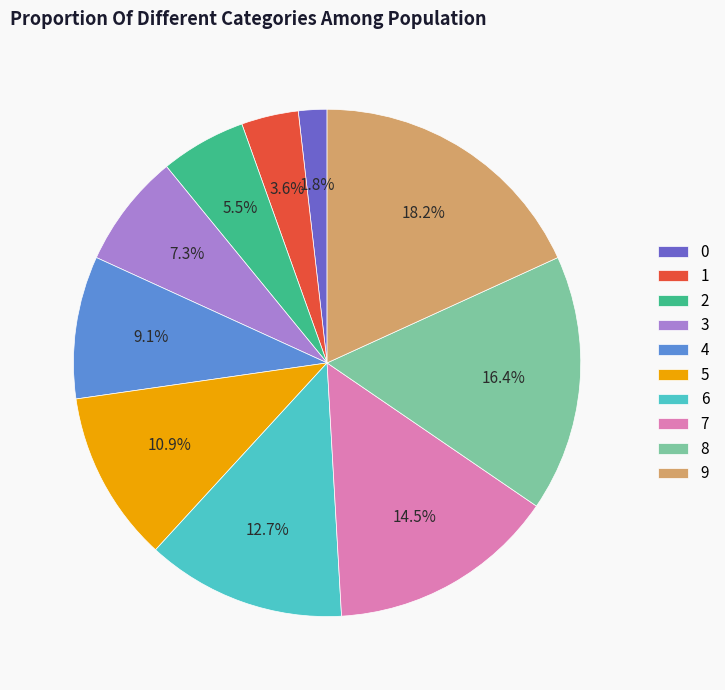

What is the largest slice in the pie chart?

9